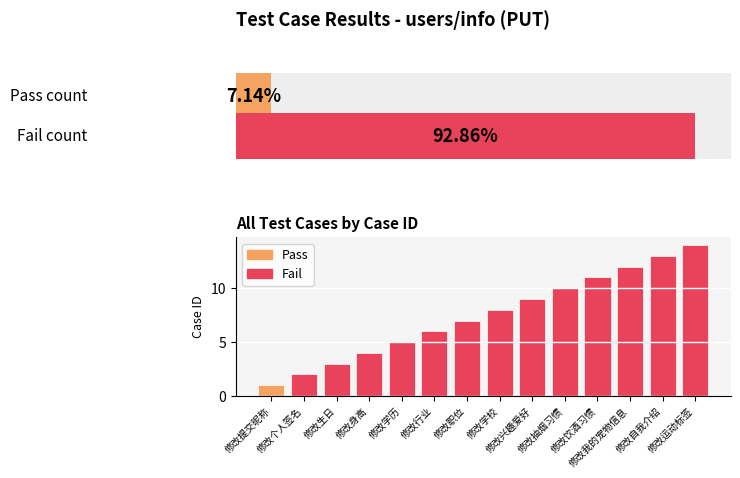

What is the change in value from 修改提交昵称 to 修改自我介绍?

+12